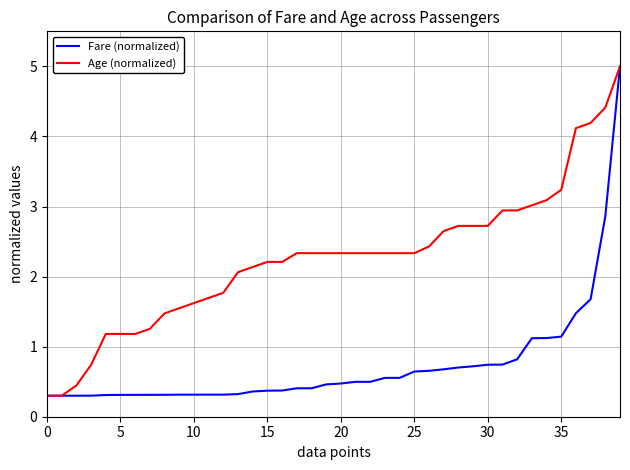

Which series has the largest total across all categories?

Age (normalized)